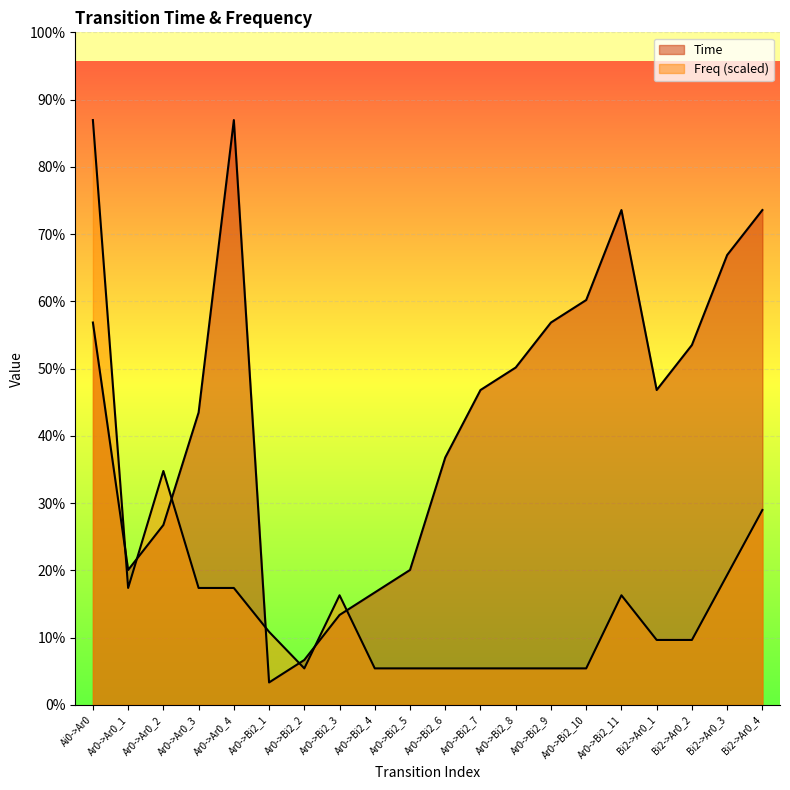

The value of Freq at Ar0->Ar0_3 is 1.1. True or false?

False